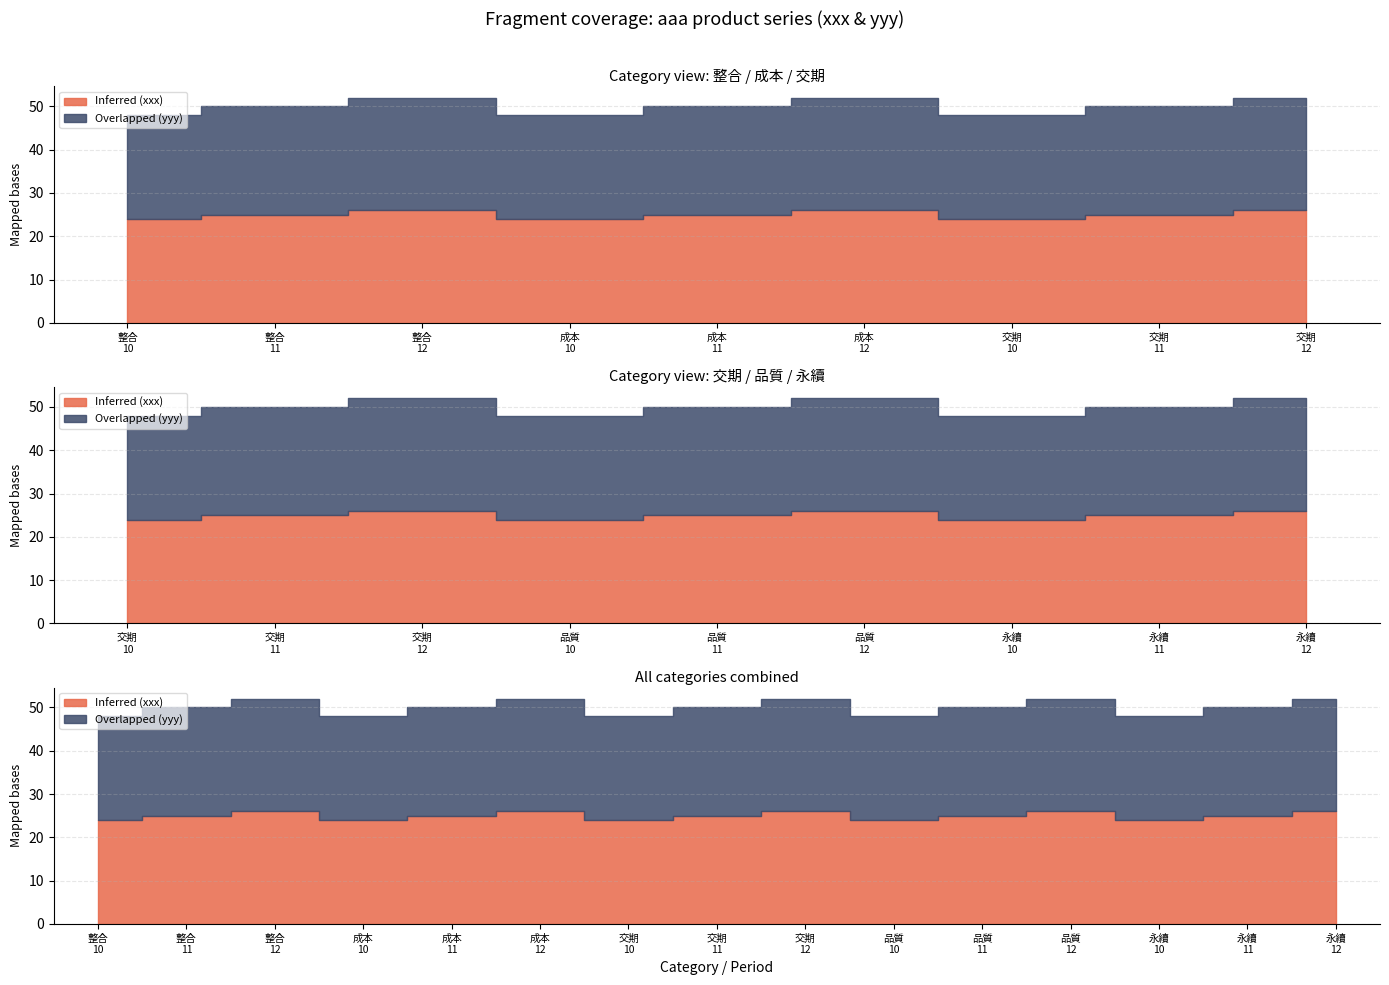

True or false: Inferred and Read intersect in this chart.

False